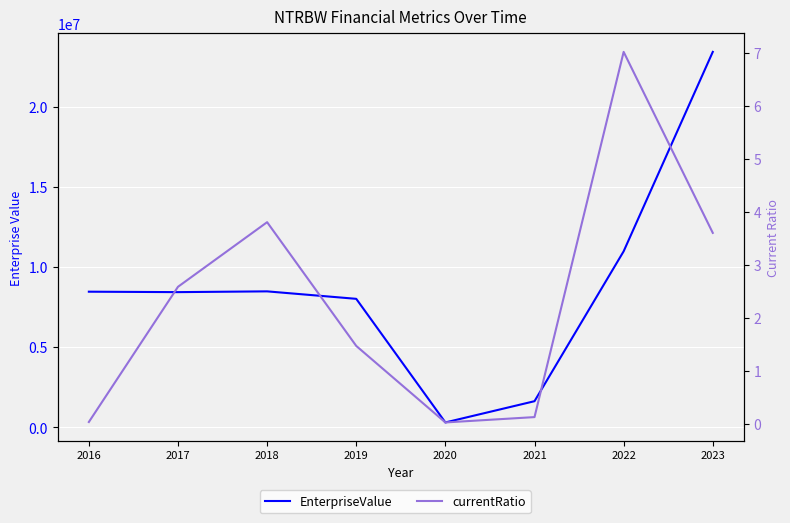

How many data points in currentRatio are less than 2?

4